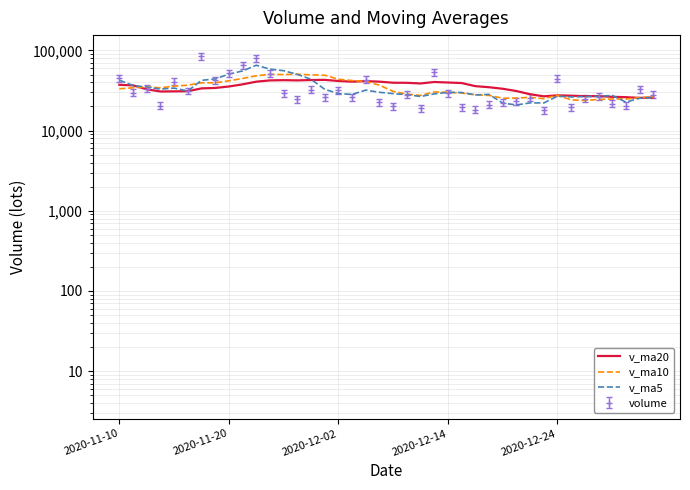

The value of v_ma5 at 7 is 44180.1. True or false?

True